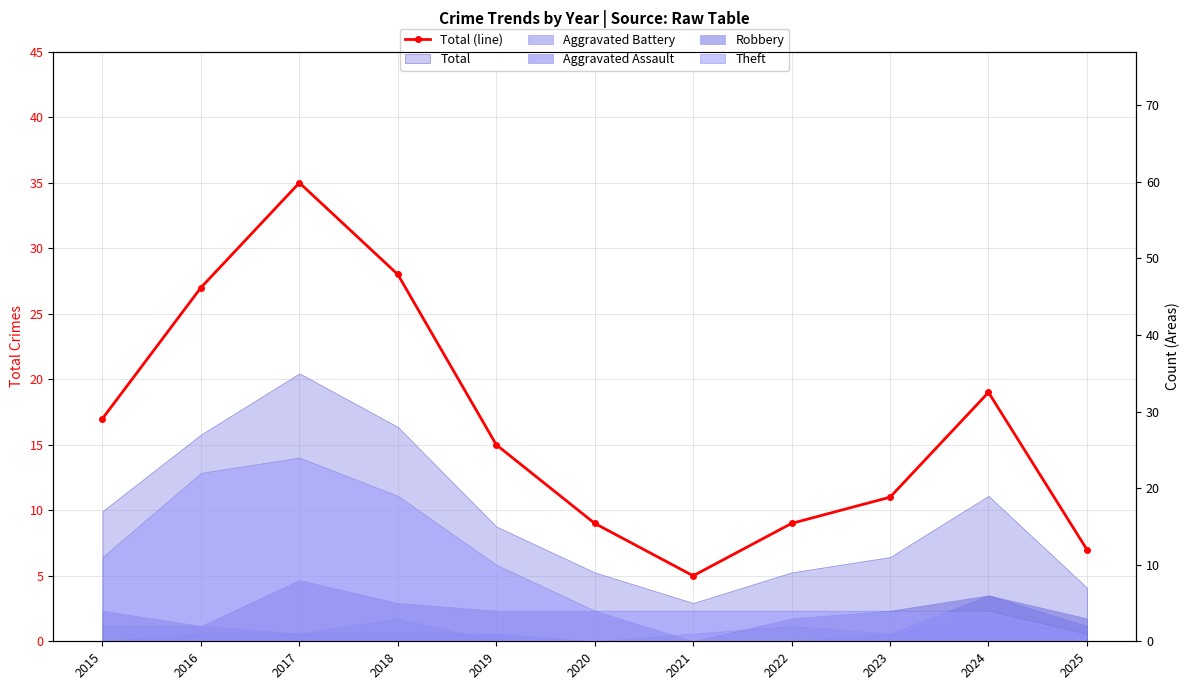

List the labels in order of value, smallest first.

2021, 2025, 2020, 2022, 2023, 2019, 2015, 2024, 2016, 2018, 2017